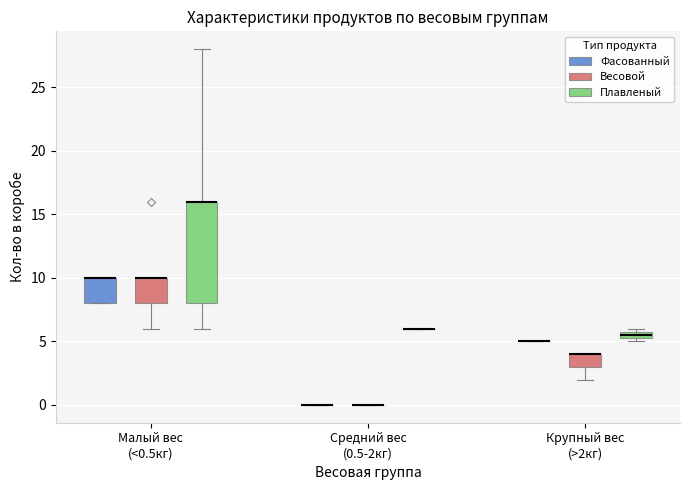

Comparing the boxes themselves (not the whiskers), which one is the tallest?

Малый вес (<0.5кг) (Плавленый)